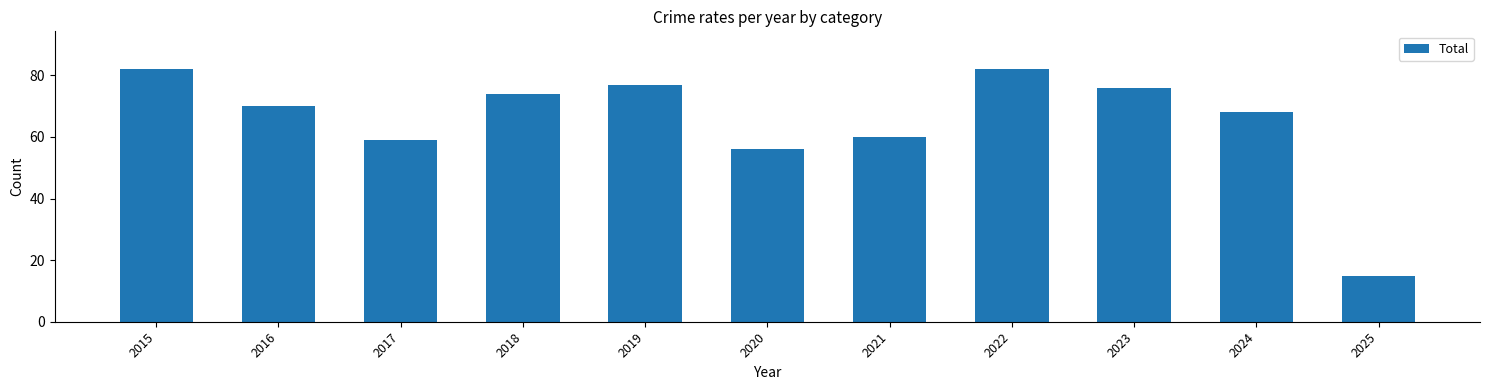

Are the bars horizontal?

No